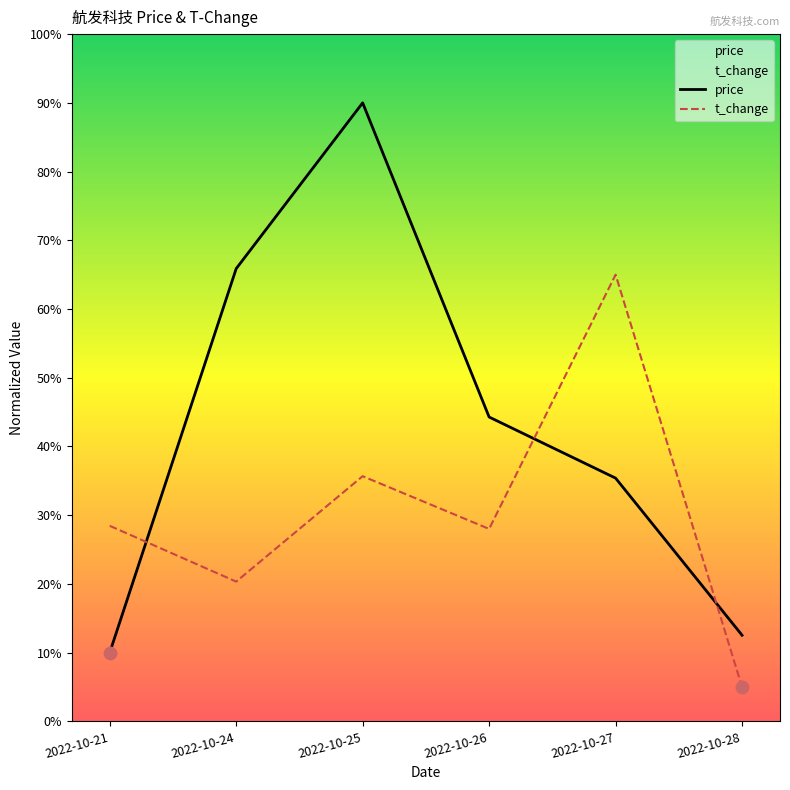

Which series reaches the minimum Y coordinate?

t_change